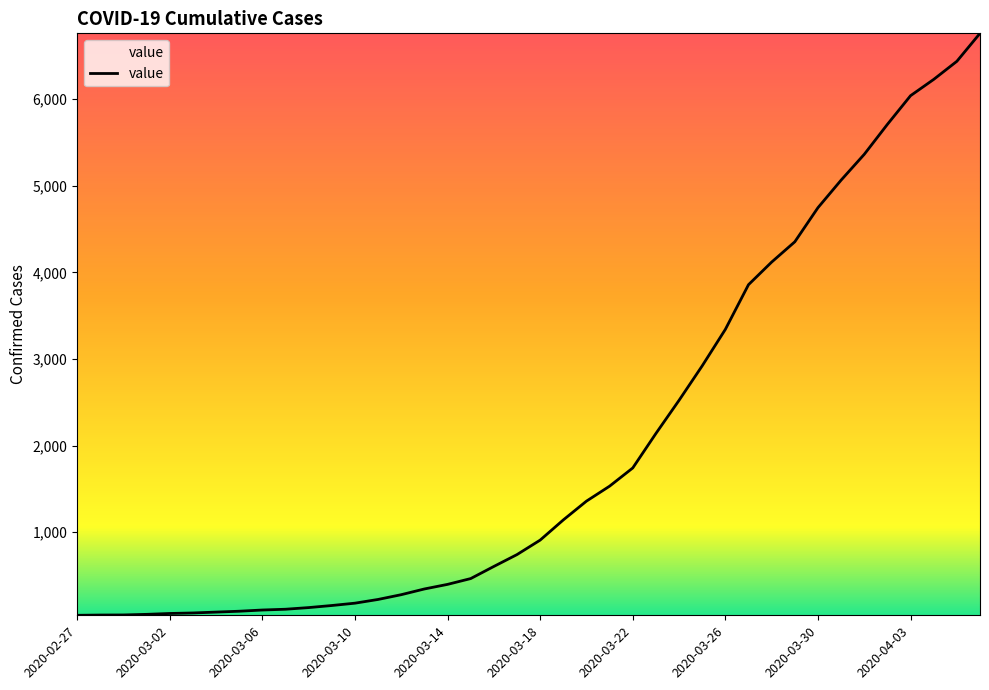

What is the difference between the maximum and minimum values?

6719